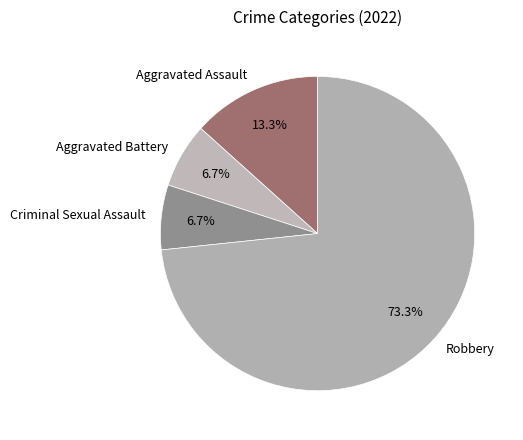

Which slice is the largest?

Robbery